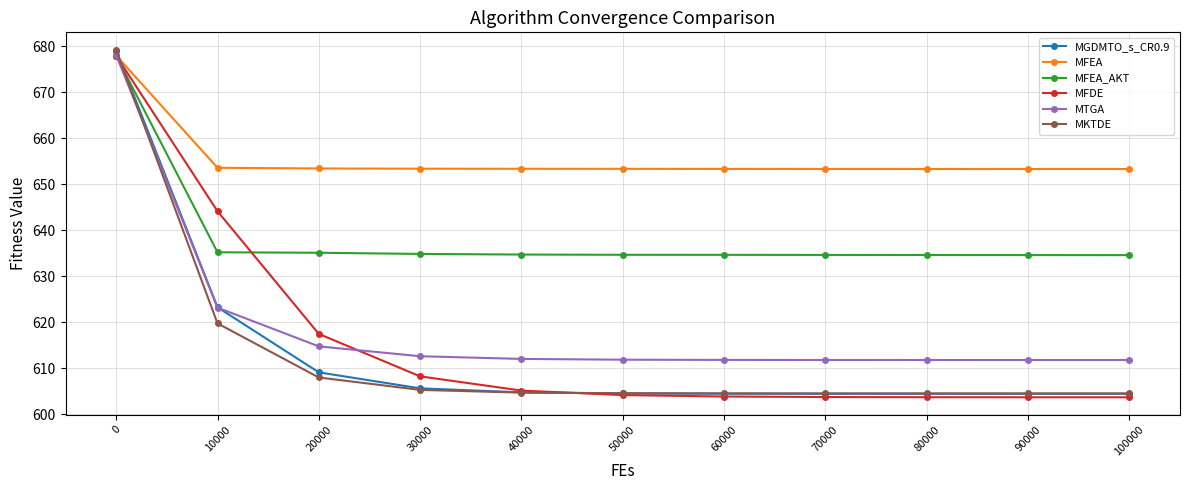

How many data points does each series have?

11